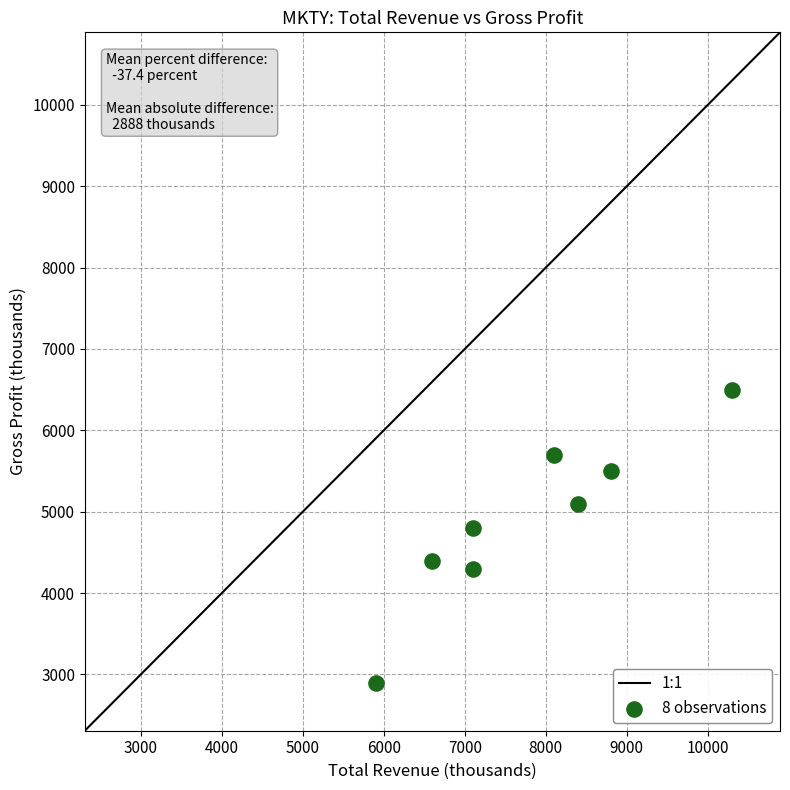

What Y value in the scatter plot is closest to 4700?

4800